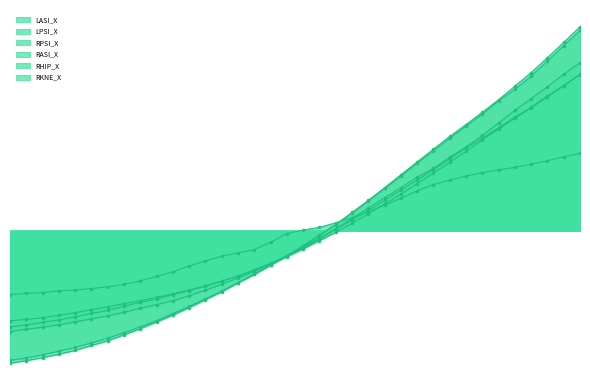

Reading left to right, extract all data points from this chart.

LASI_X: -24.3	-23.9	-23.4	-22.8	-22.1	-21.3	-20.5	-19.7	-18.9	-18.0	-17.0	-16.0	-14.8	-13.6	-12.2	-10.6	-8.9	-7.0	-4.9	-2.7	-0.5	2.0	4.5	7.1	9.8	12.6	15.5	18.4	21.3	24.4	27.3	30.2	33.0	36.0	39.0	42.0
LPSI_X: -34.9	-34.3	-33.4	-32.5	-31.4	-30.2	-28.9	-27.5	-25.9	-24.2	-22.3	-20.4	-18.4	-16.3	-14.0	-11.7	-9.2	-6.8	-4.0	-1.3	1.6	4.7	8.0	11.3	14.6	18.2	21.4	24.8	28.1	31.3	34.9	38.0	41.5	45.6	49.7	53.8
RPSI_X: -35.7	-35.0	-34.2	-33.2	-32.2	-30.9	-29.6	-28.0	-26.4	-24.6	-22.7	-20.7	-18.6	-16.4	-14.1	-11.8	-9.3	-6.8	-4.2	-1.3	1.6	4.9	8.1	11.5	15.0	18.5	21.9	25.3	28.5	31.8	35.2	38.8	42.5	46.5	50.6	54.8
RASI_X: -25.9	-25.4	-24.7	-24.0	-23.2	-22.3	-21.5	-20.4	-19.3	-18.4	-17.2	-16.2	-15.0	-13.6	-12.3	-10.6	-8.8	-6.9	-4.7	-2.2	0.3	2.8	5.4	8.1	10.9	13.6	16.4	19.3	22.2	24.8	27.6	30.5	33.1	36.2	39.0	42.0
RHIP_X: -27.1	-26.5	-26.0	-25.3	-24.6	-23.7	-23.0	-22.0	-20.9	-19.9	-18.9	-17.5	-16.0	-14.4	-12.8	-11.0	-8.9	-6.7	-4.3	-2.1	0.5	3.3	6.1	8.8	11.6	14.4	16.7	19.7	22.5	25.6	28.9	32.3	35.5	38.7	42.0	45.1
RKNE_X: -17.2	-16.9	-16.7	-16.2	-16.0	-15.6	-15.1	-14.5	-13.5	-12.3	-11.1	-9.5	-8.1	-6.9	-6.0	-5.1	-3.2	-0.8	0.1	0.9	2.1	3.5	5.0	6.8	8.7	10.7	12.4	13.6	14.6	15.6	16.3	17.0	17.9	18.8	19.8	20.8